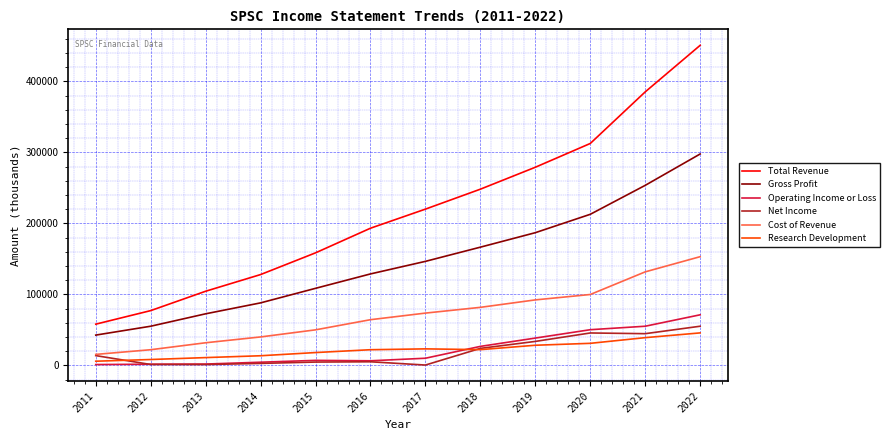

Read the Gross Profit value at 2020.

212800